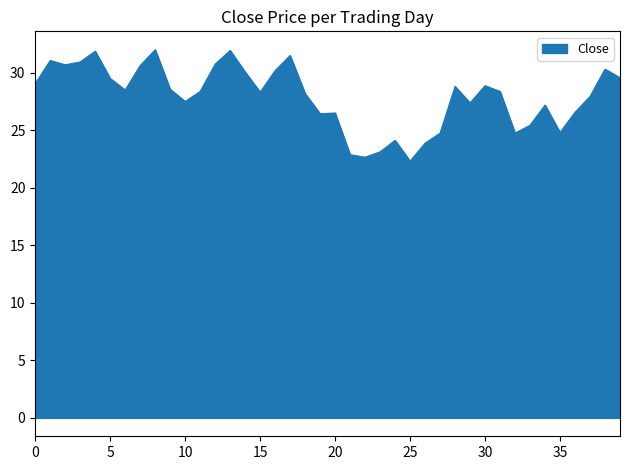

What is the minimum value shown in the chart?

22.3